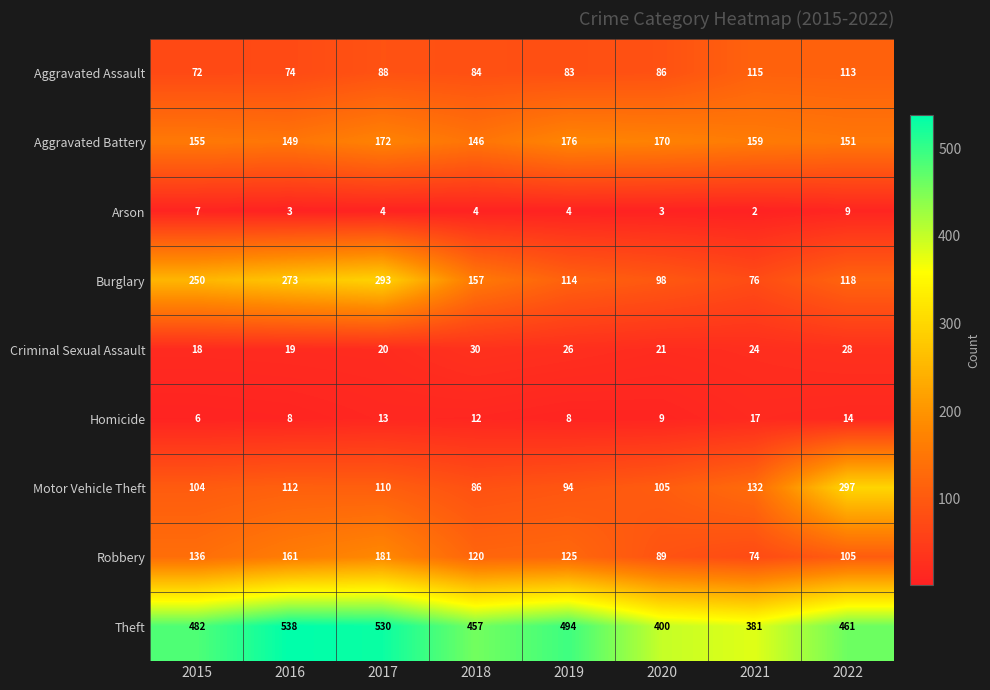

How many distinct data groups are displayed?

9